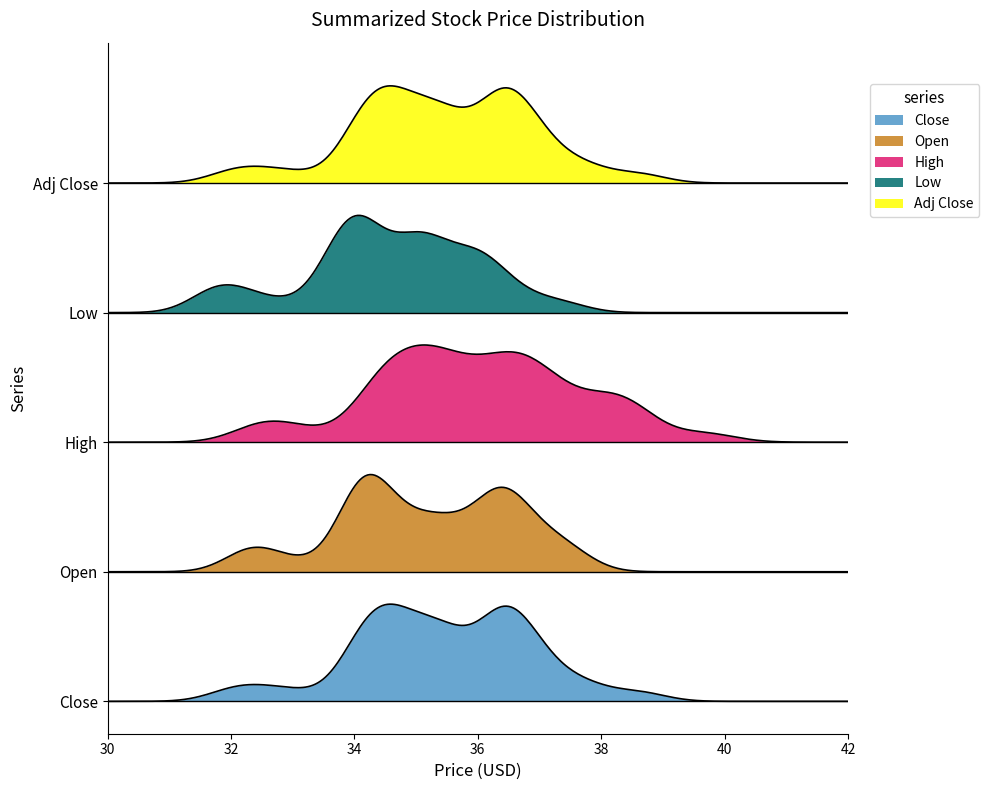

What are all the series names shown in the legend?

Close, Open, High, Low, Adj Close